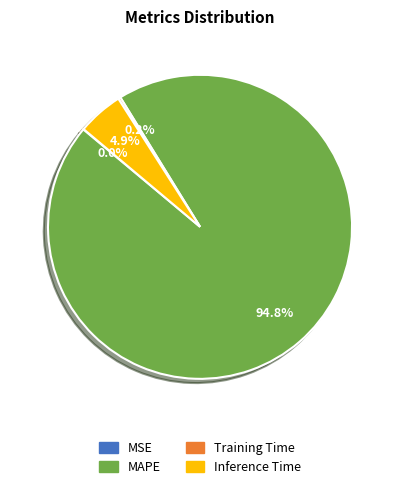

Does Inference Time represent more than half of the total?

No